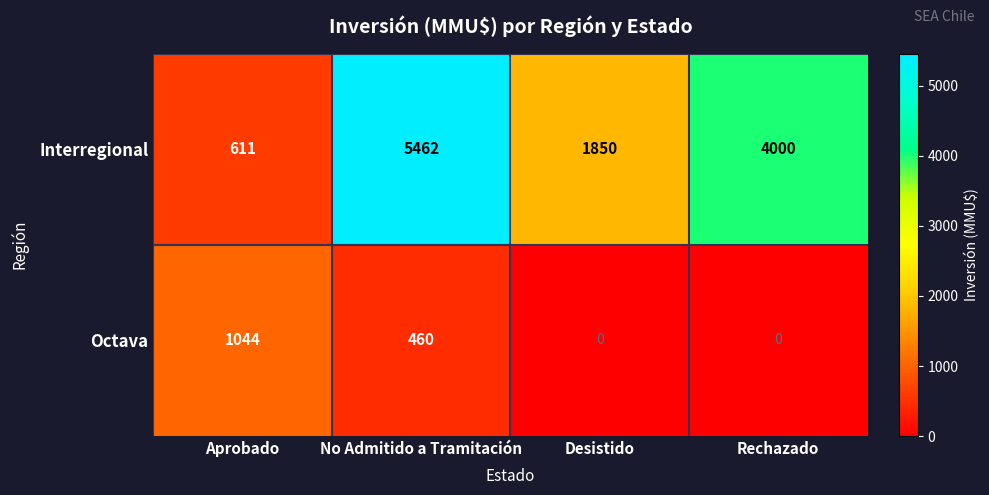

What value does the Interregional series have at Desistido?

1850